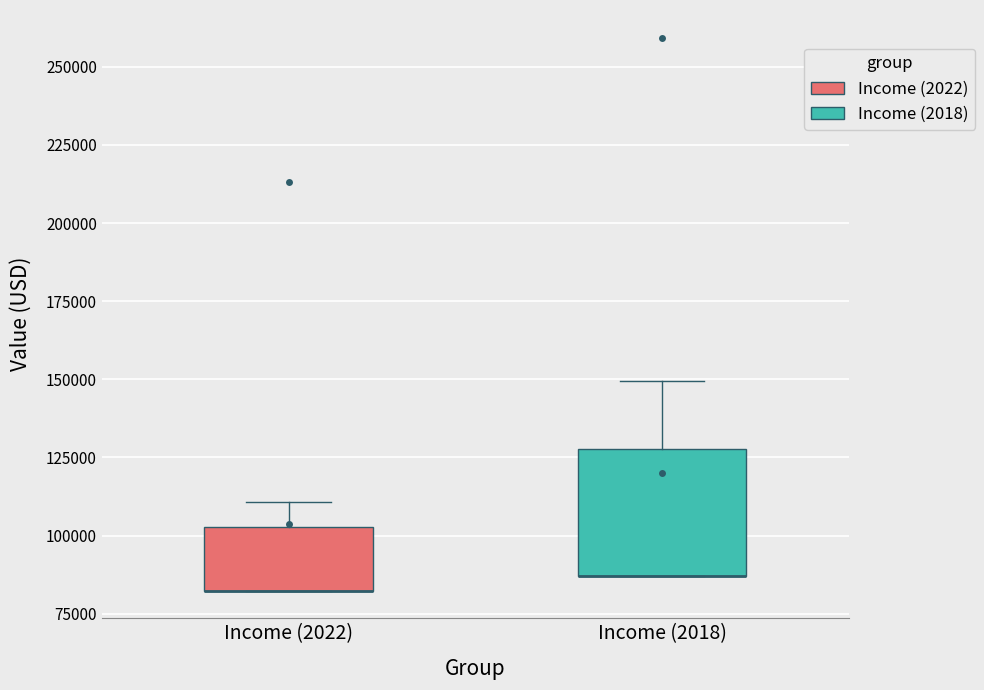

Where is the lower edge of the box for Income (2022) on the y-axis? The values are not printed on the chart, so give them approximately, as read against the axis.

80000